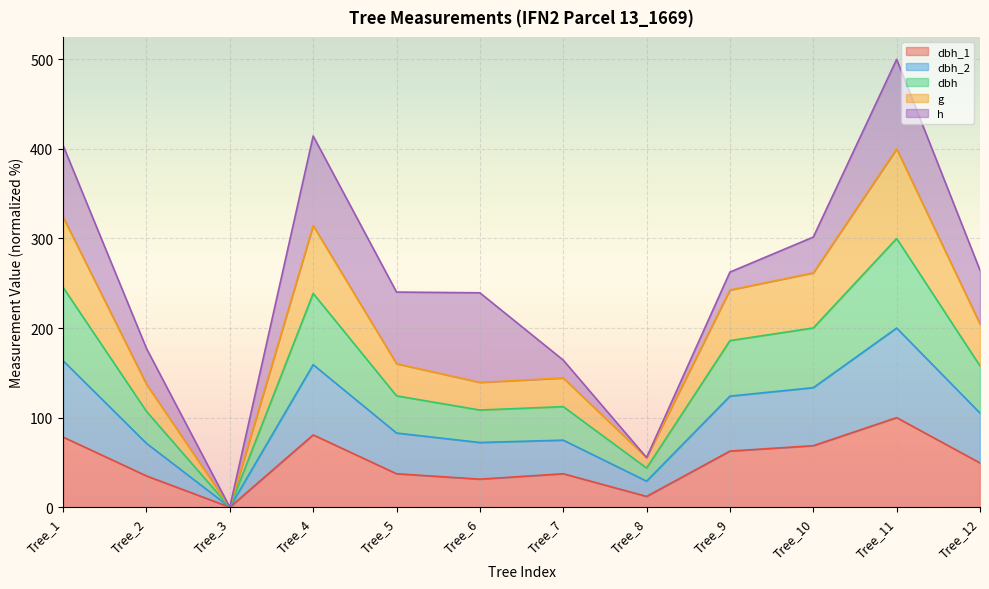

At how many categories does at least one series exceed 5?

11